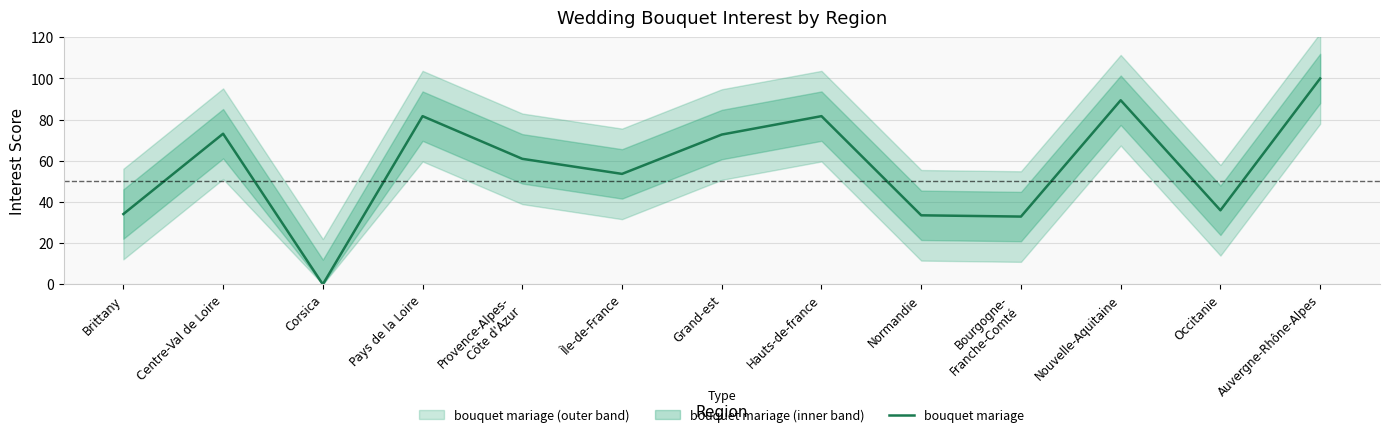

Reading right to left, extract all data points from this chart.

Auvergne-Rhône-Alpes=100.0	Occitanie=36.0	Nouvelle-Aquitaine=89.4	Bourgogne-
Franche-Comté=32.9	Normandie=33.5	Hauts-de-france=81.7	Grand-est=72.8	Île-de-France=53.7	Provence-Alpes-
Côte d'Azur=61.0	Pays de la Loire=81.7	Corsica=0.0	Centre-Val de Loire=73.2	Brittany=34.1